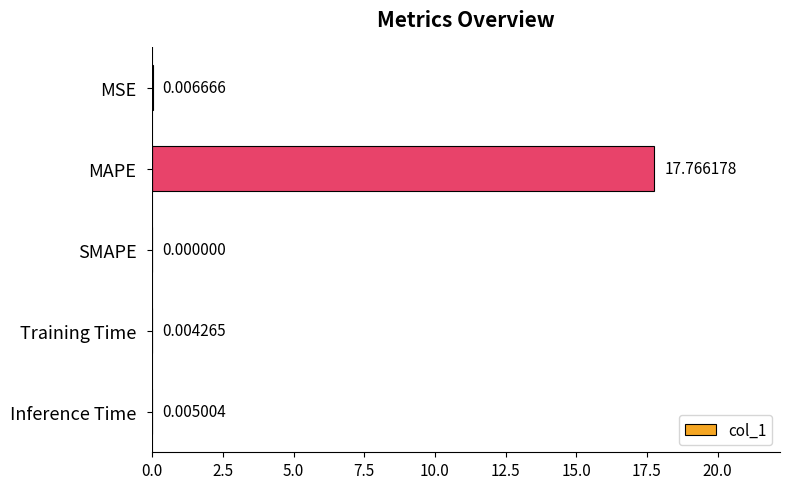

Which category has the highest value across all series?

MAPE